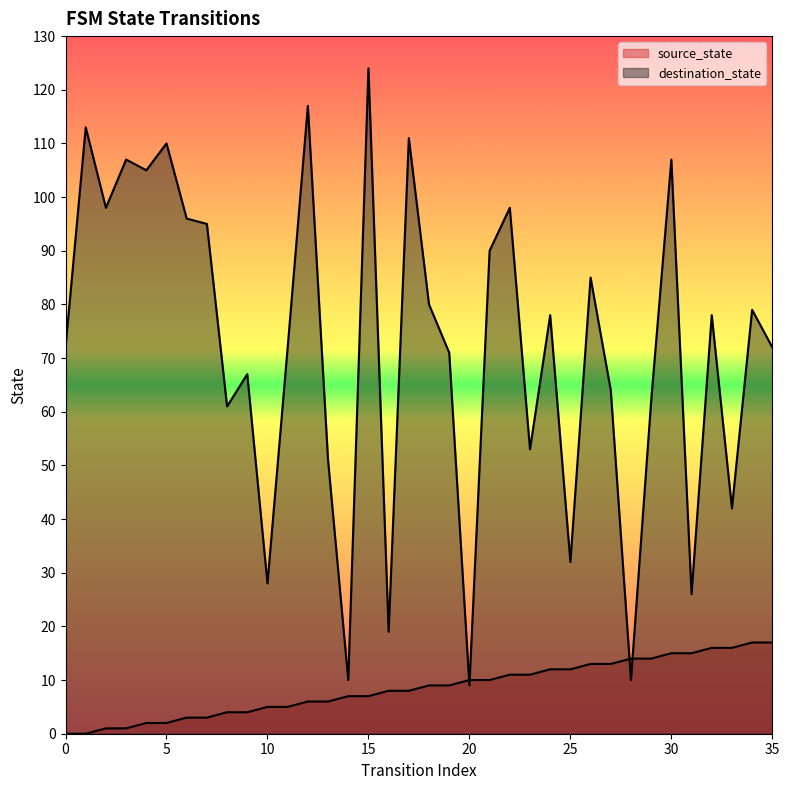

Between which two adjacent categories do destination_state and source_state first intersect?

19 and 20